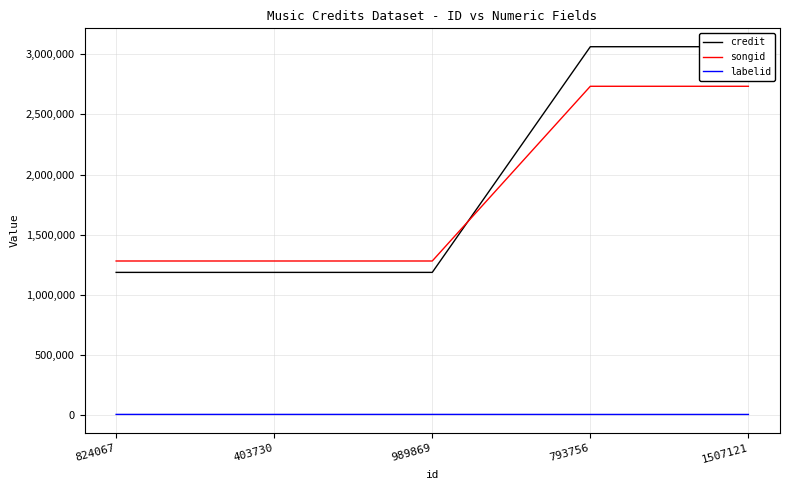

True or false: credit has more than 0 interior local peaks.

False